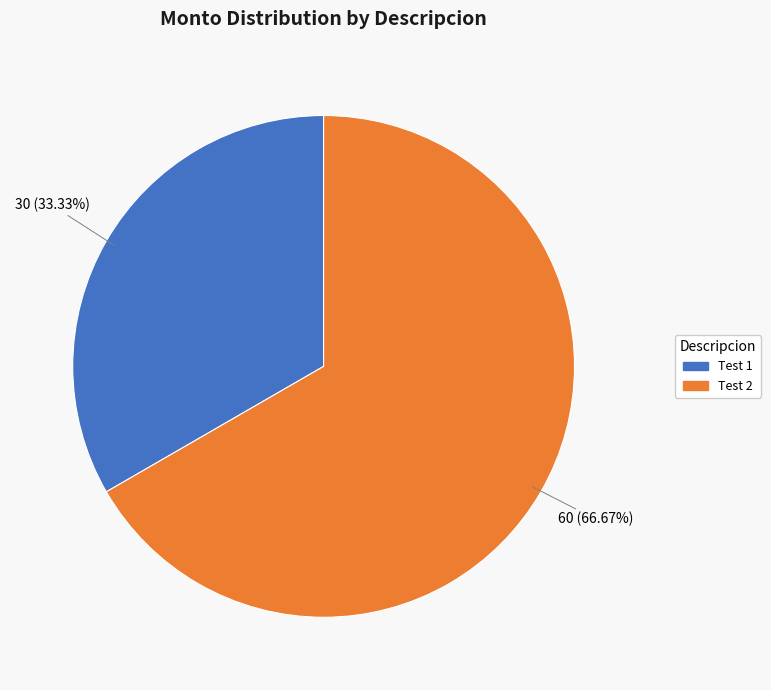

What is the ratio of the value at Test 2 to the value at Test 1?

2.0